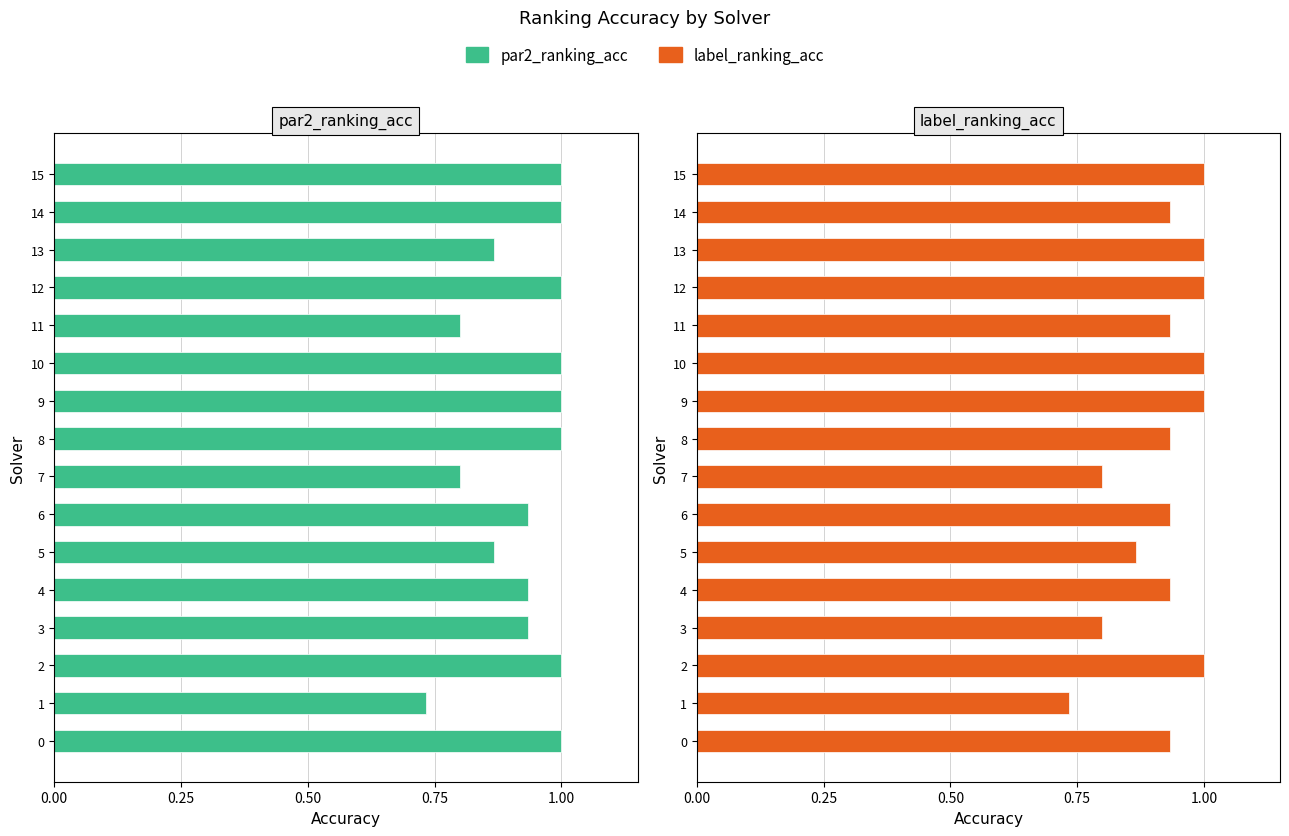

What is the lowest value of the label_ranking_acc series?

0.7